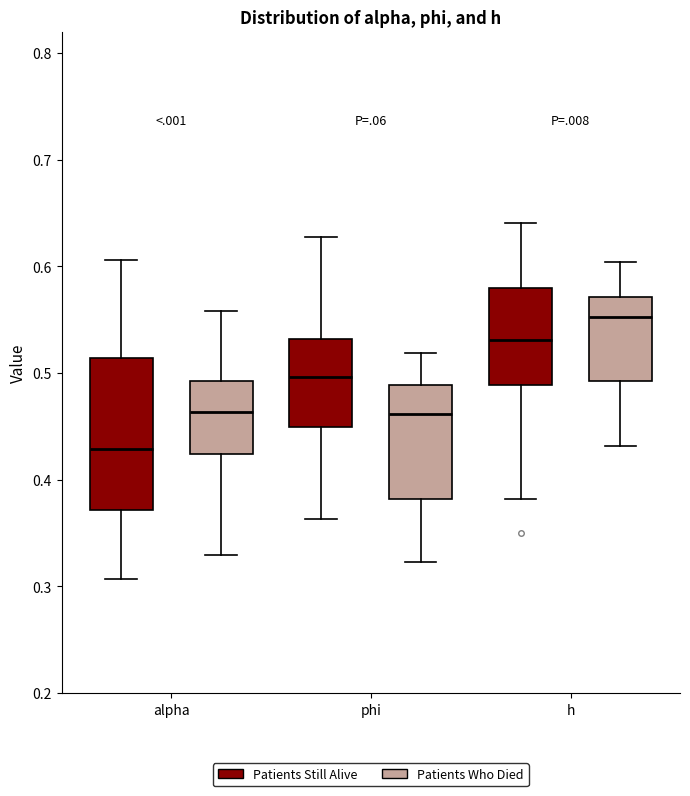

Reading left to right, read every box against the y-axis: the position of its median line, the range the box covers, and the ends of its whiskers. The values are not printed on the chart, so give them approximately, as read against the axis.

alpha (Patients Still Alive): median 0.43, box 0.37 to 0.51, whiskers 0.31 to 0.61
alpha (Patients Who Died): median 0.46, box 0.42 to 0.49, whiskers 0.33 to 0.56
phi (Patients Still Alive): median 0.50, box 0.45 to 0.53, whiskers 0.36 to 0.63
phi (Patients Who Died): median 0.46, box 0.38 to 0.49, whiskers 0.32 to 0.52
h (Patients Still Alive): median 0.53, box 0.49 to 0.58, whiskers 0.38 to 0.64
h (Patients Who Died): median 0.55, box 0.49 to 0.57, whiskers 0.43 to 0.60